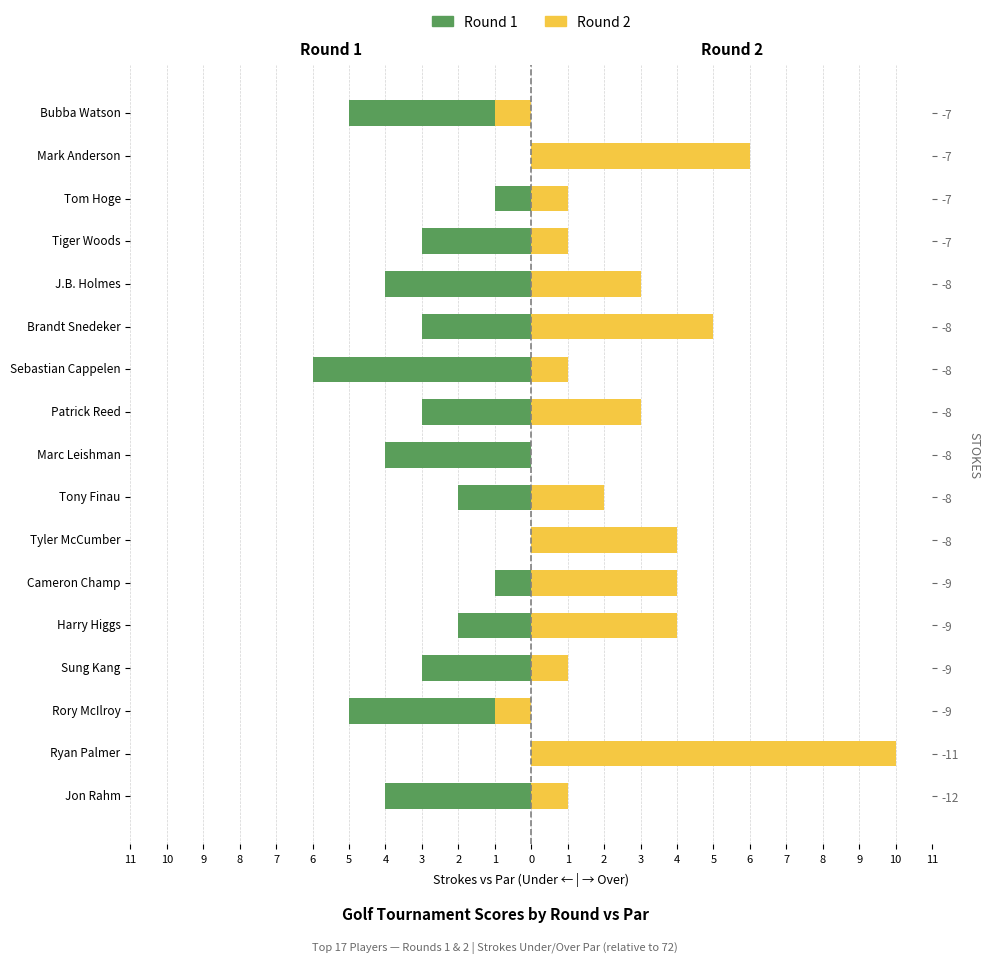

What are all the series names shown in the legend?

Round 1, Round 2